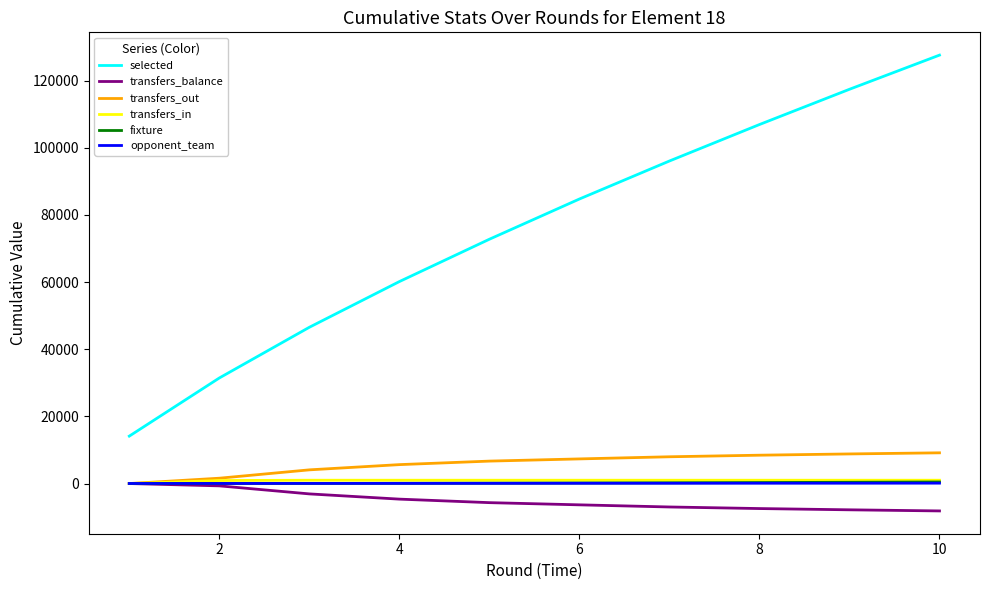

How many lines are shown in the chart?

6